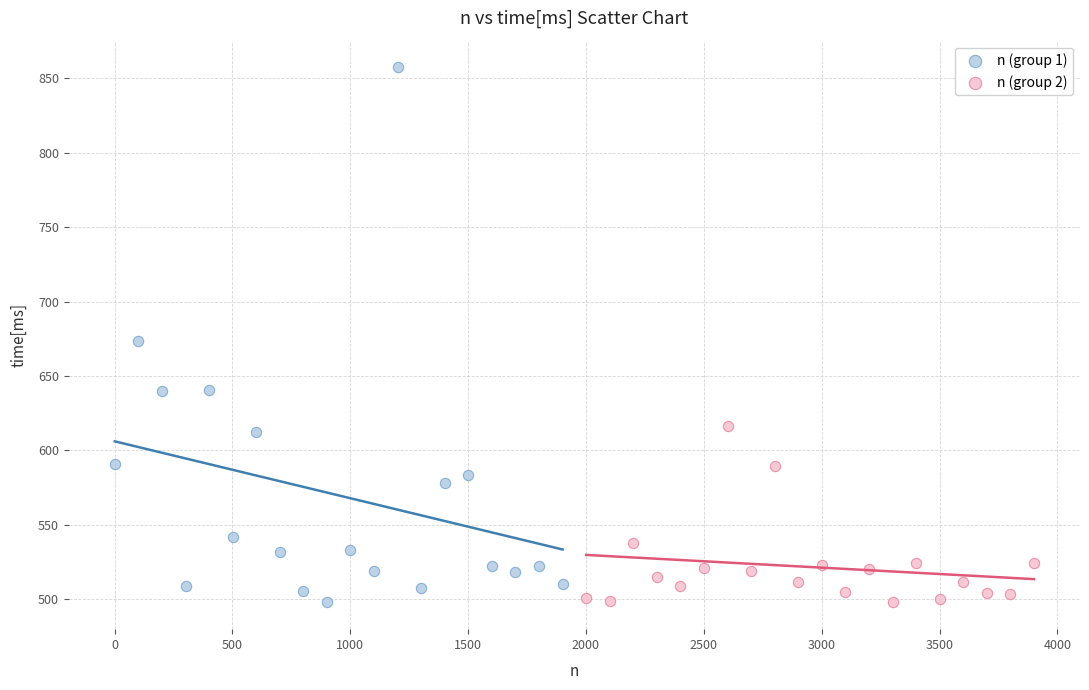

Which series has the largest Y range (max minus min)?

n (group 1)